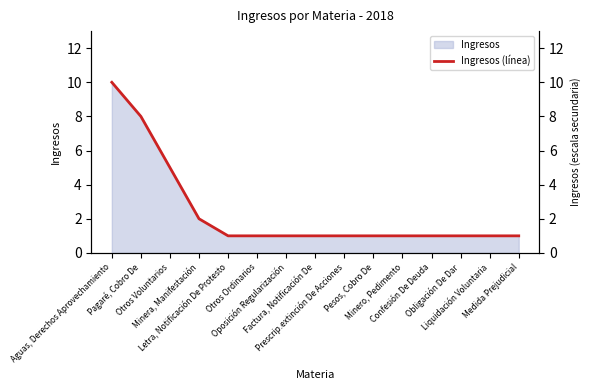

The chart shows a value of 12 at Pagaré, Cobro De. True or false?

False